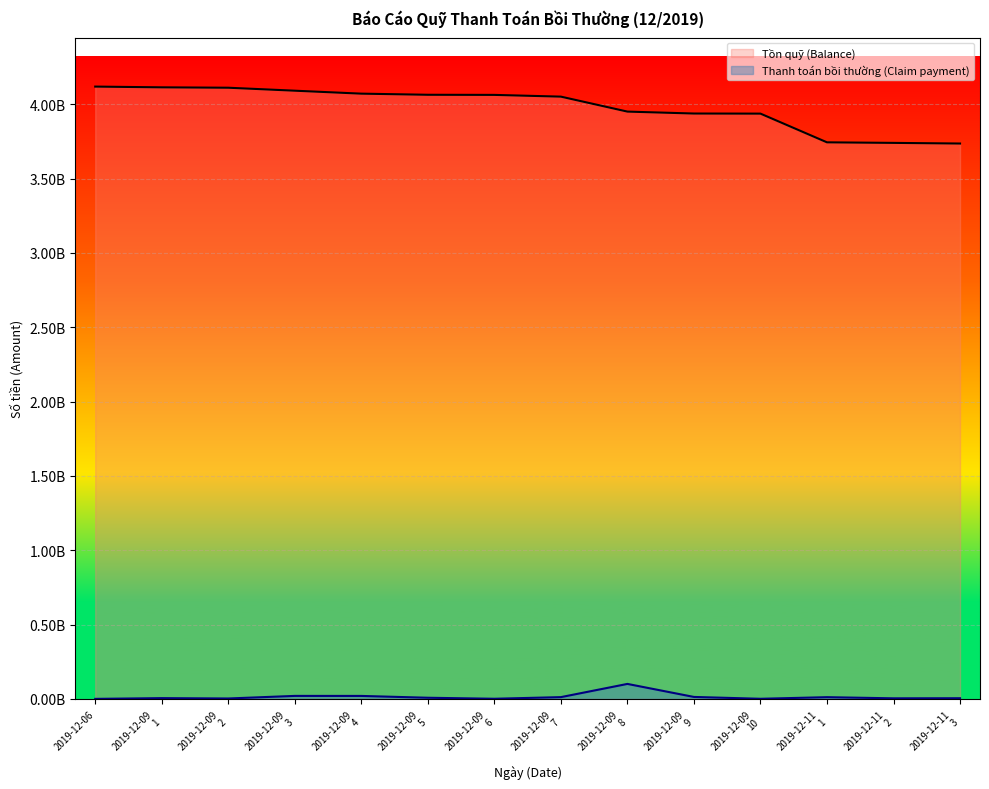

True or false: Tồn quỹ (Balance) and Thanh toán bồi thường (Claim payment) intersect in this chart.

False